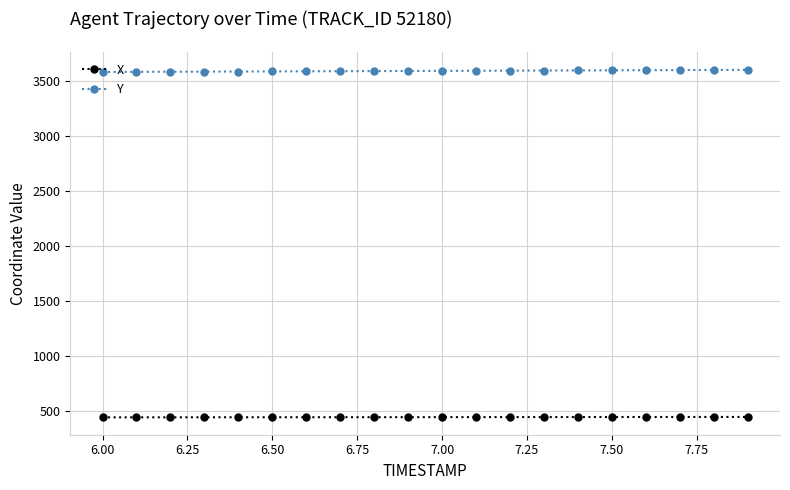

List the series in order of their peak value, lowest first.

X, Y